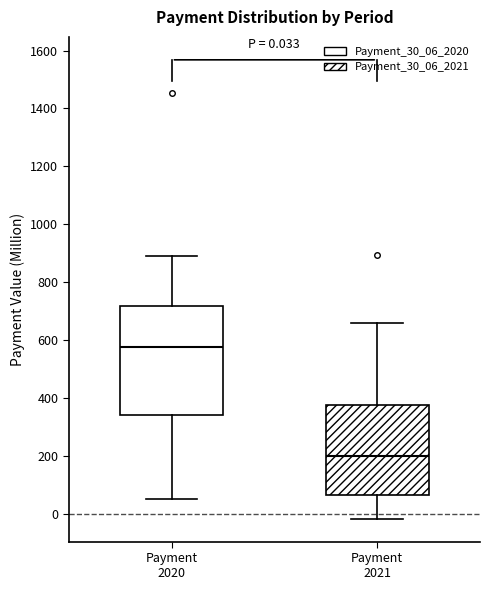

Which box is the tallest, from its lower edge to its upper edge?

Payment 2020